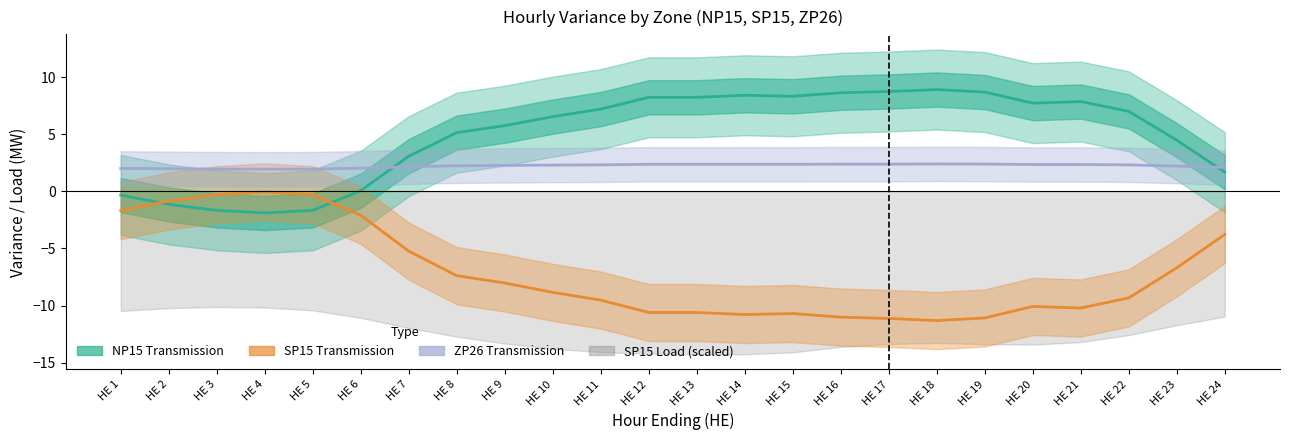

What is the value of the ZP26 Transmission point at the 23rd from the left?

2.2